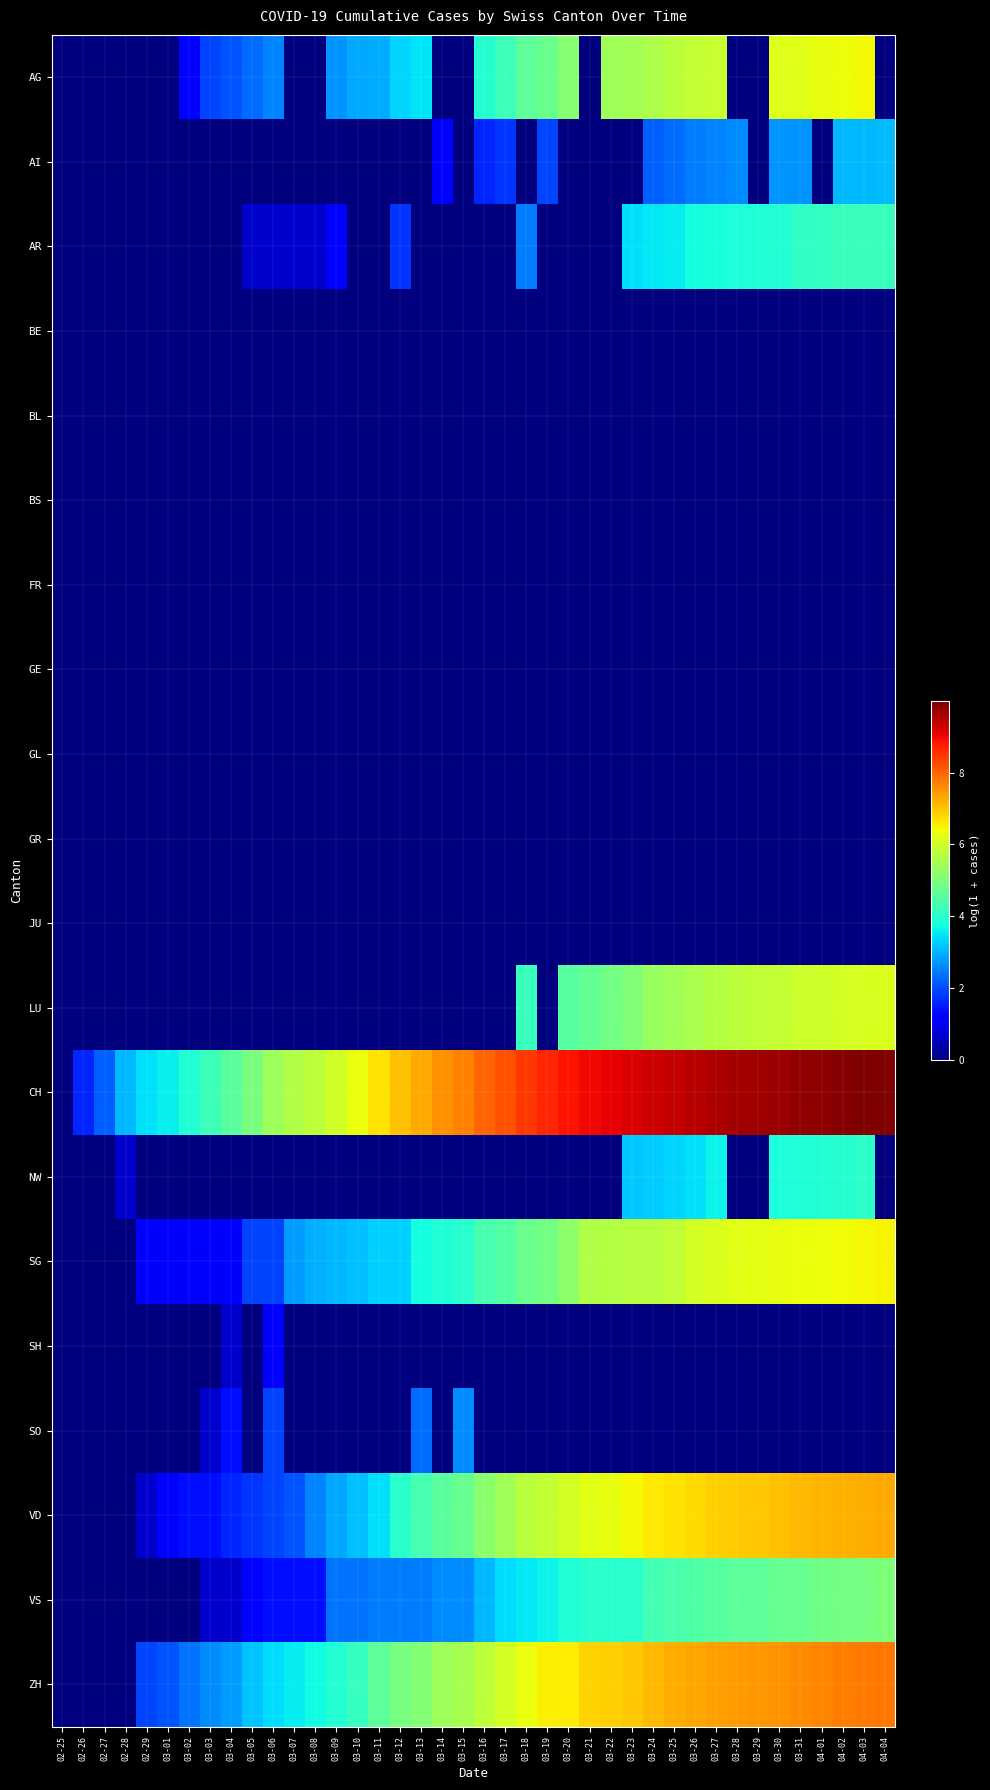

Which series has the largest total across all categories?

CH